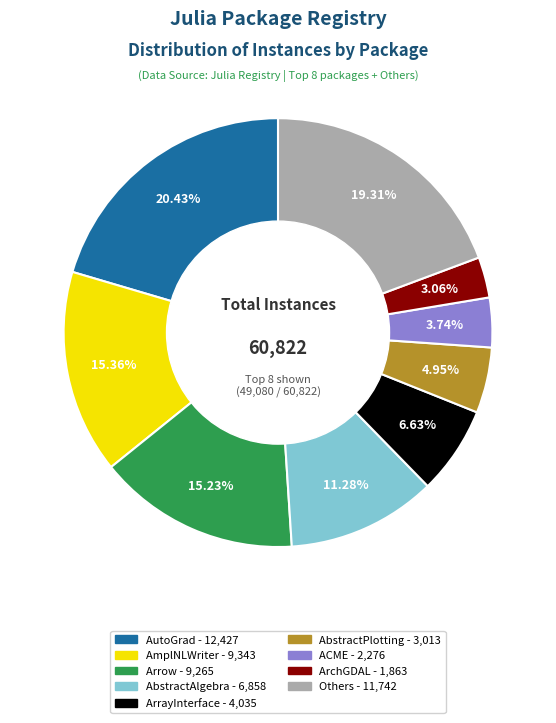

How many slices are in this pie chart?

9